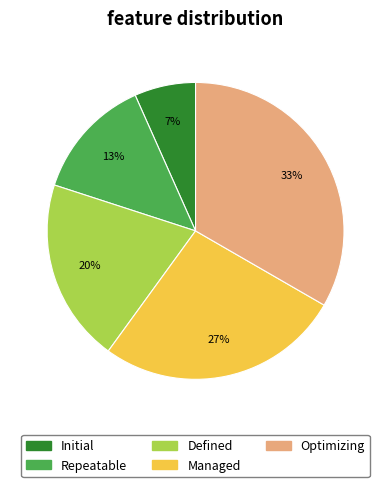

The Defined slice represents 20% of the pie. True or false?

True